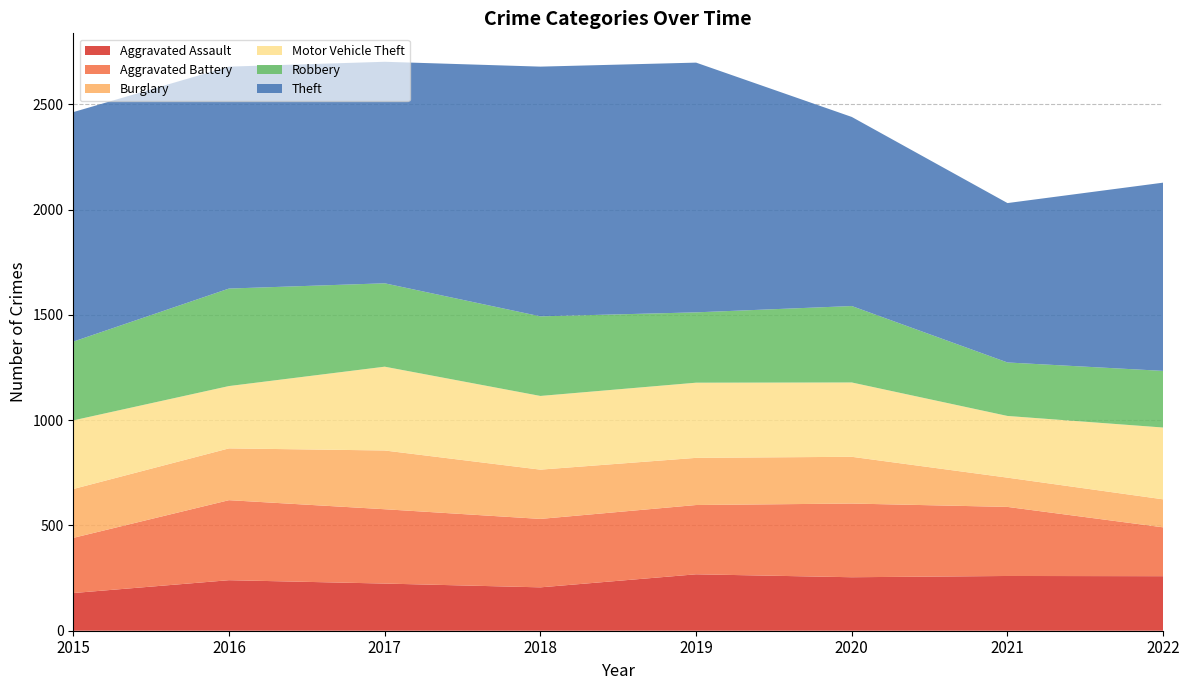

Reading left to right, transcribe all the data shown in this chart.

Aggravated Assault: 2015=179	2016=240	2017=224	2018=206	2019=268	2020=254	2021=260	2022=259
Aggravated Battery: 2015=262	2016=380	2017=353	2018=325	2019=329	2020=350	2021=328	2022=232
Burglary: 2015=232	2016=246	2017=279	2018=234	2019=224	2020=222	2021=139	2022=133
Motor Vehicle Theft: 2015=326	2016=296	2017=398	2018=350	2019=357	2020=353	2021=293	2022=341
Robbery: 2015=374	2016=463	2017=396	2018=378	2019=334	2020=363	2021=254	2022=269
Theft: 2015=1090	2016=1054	2017=1052	2018=1186	2019=1186	2020=898	2021=757	2022=894